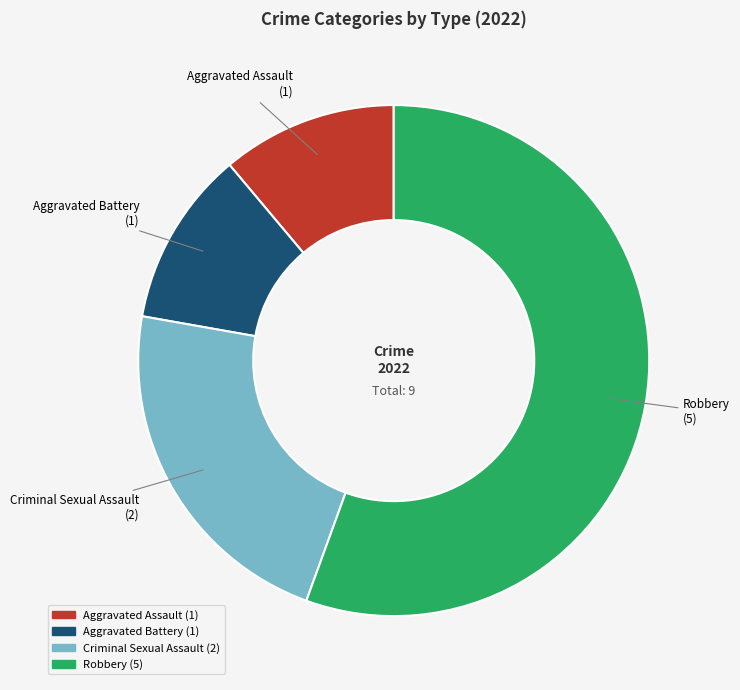

Combined, do Criminal Sexual Assault and Robbery account for over 50%?

Yes